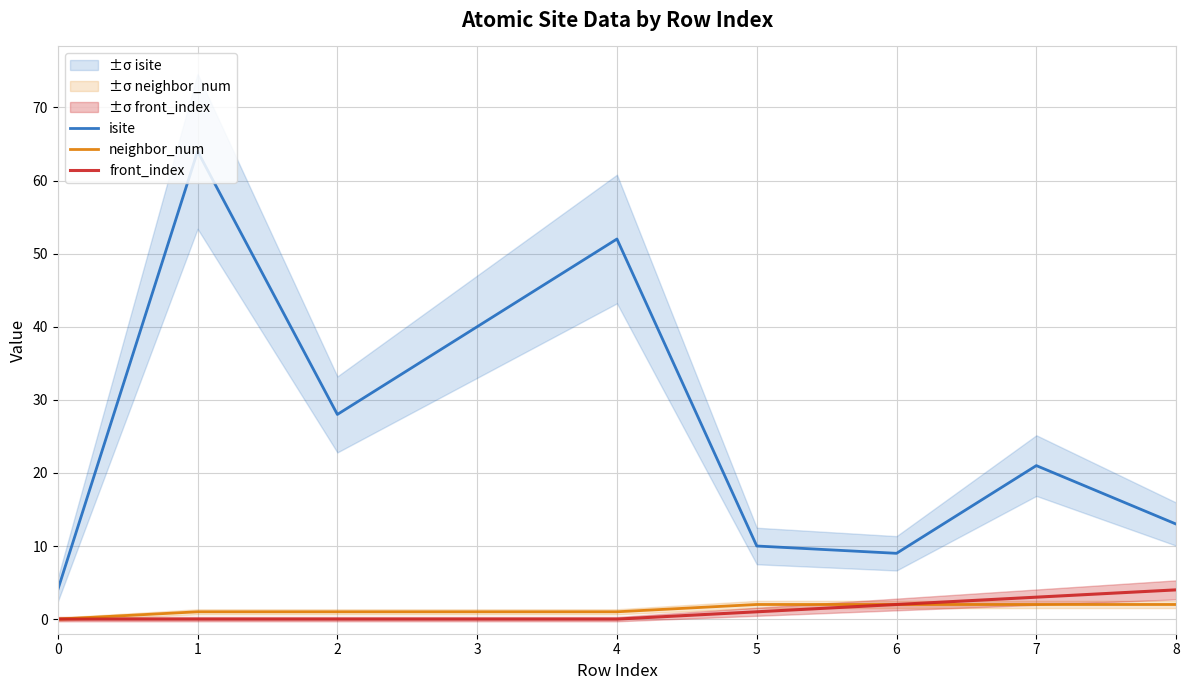

True or false: front_index has more than 0 points higher than both neighbors.

False